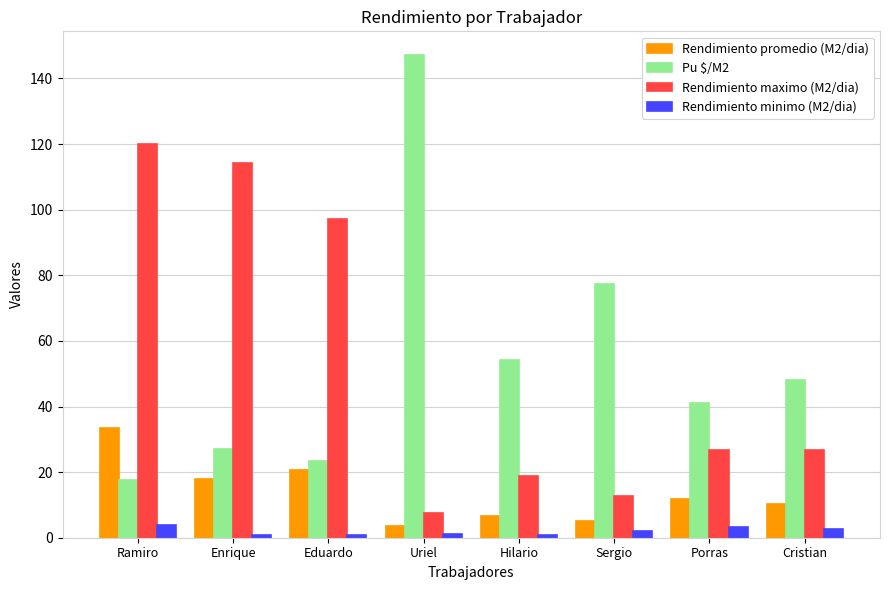

Which series has the largest total across all categories?

Pu $/M2